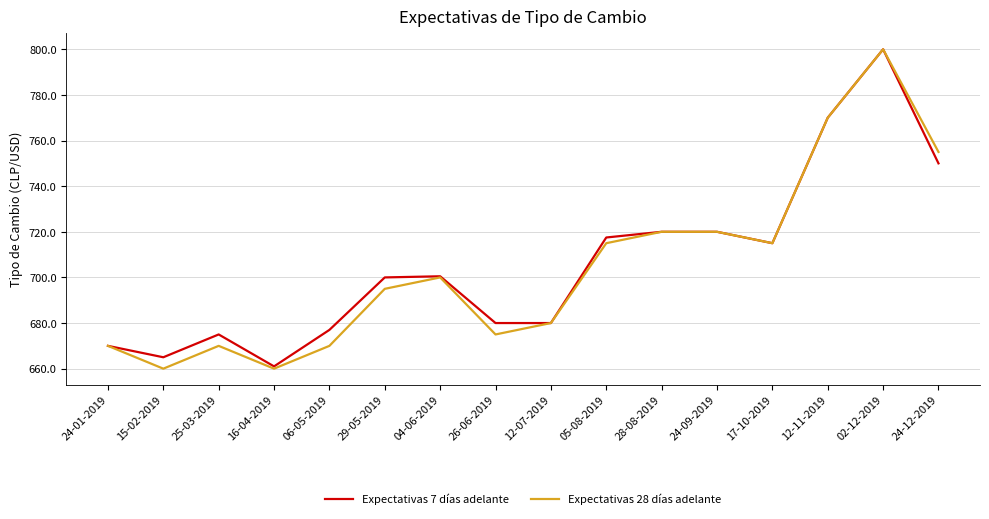

Which category has the lowest value in the Expectativas 7 días adelante series?

16-04-2019